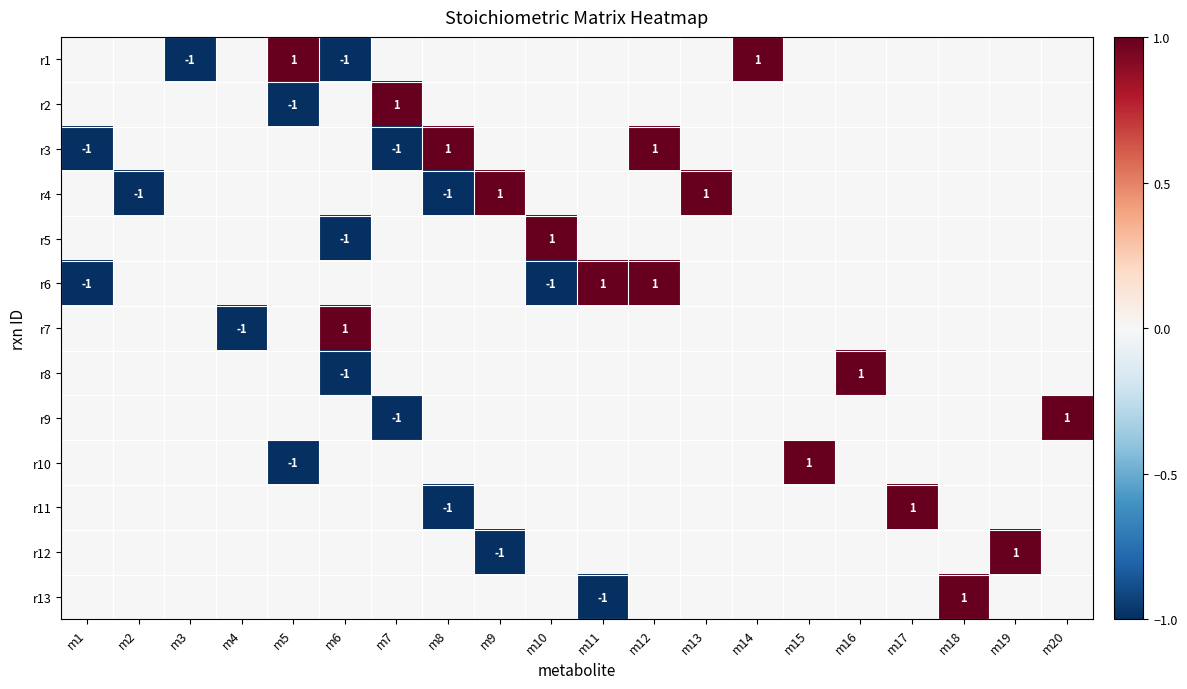

How many positive values does the r10 series have?

1